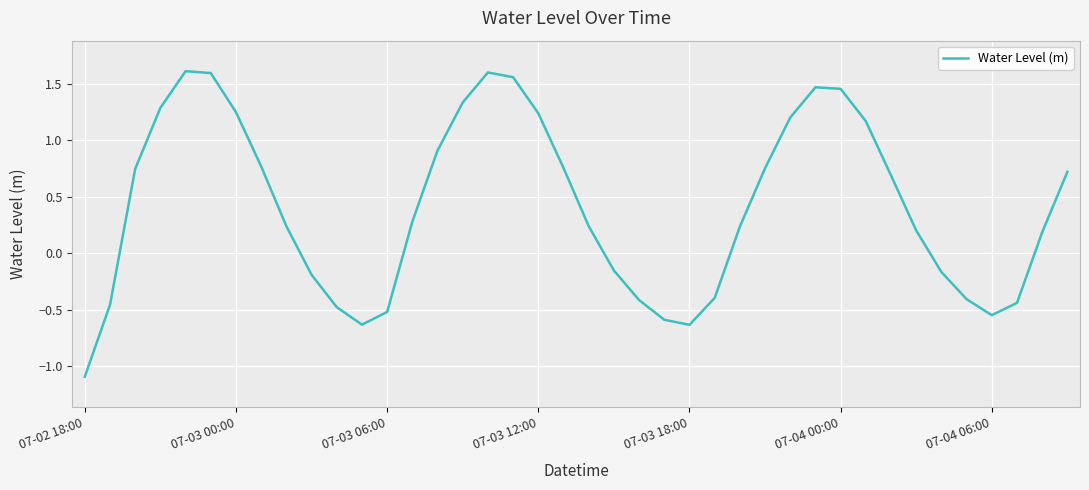

Which label corresponds to the smallest value in the chart?

07-02 18:00